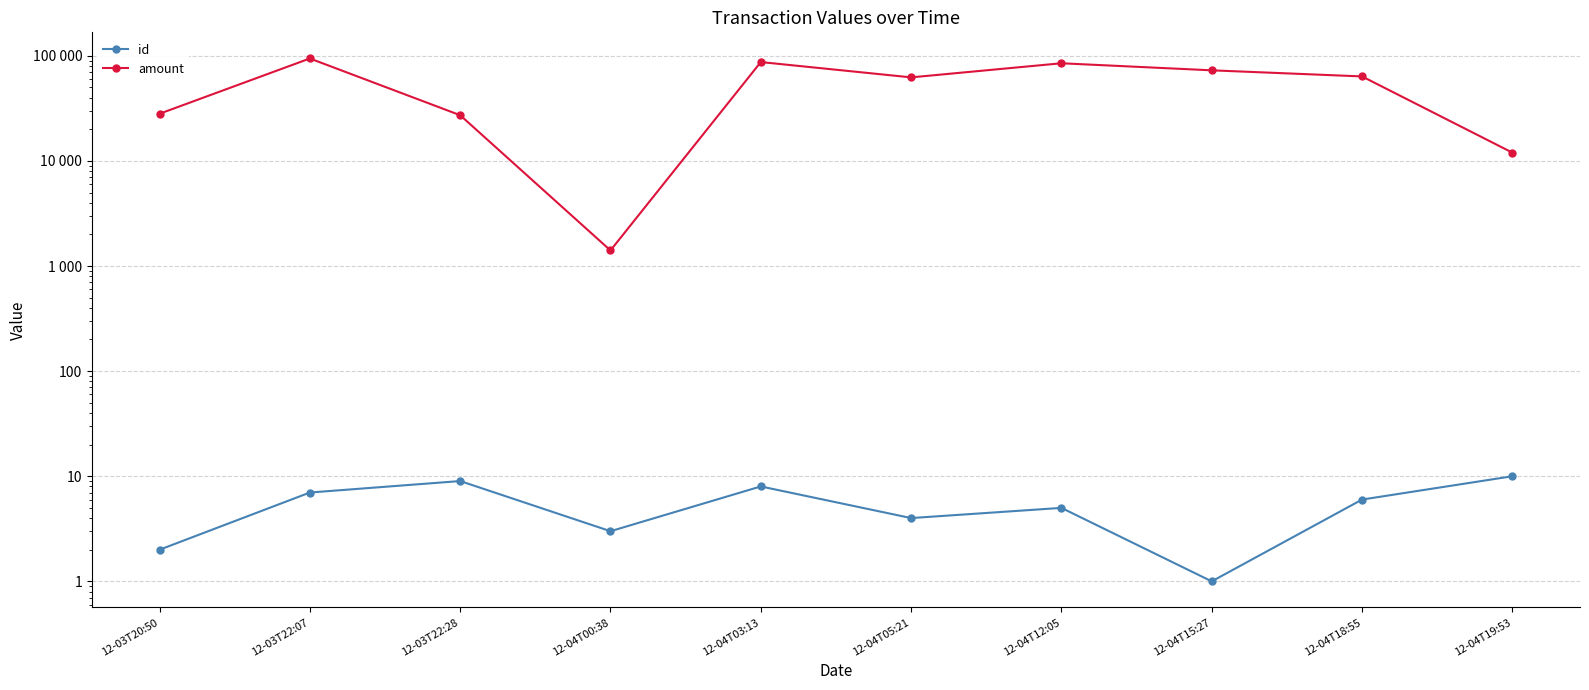

True or false: amount has more than 0 interior local peaks.

True